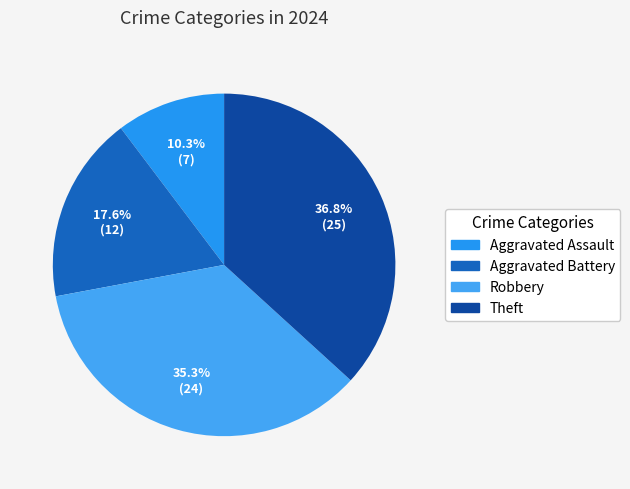

To the nearest percent, what is the combined percentage of Theft and Aggravated Battery?

54%